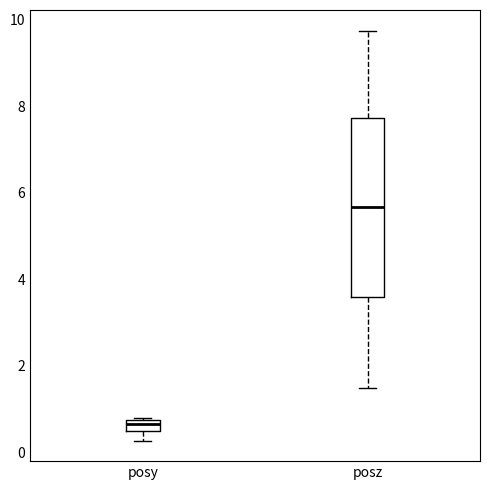

Where does the lower whisker of the box for posy end on the y-axis? The values are not printed on the chart, so give them approximately, as read against the axis.

0.2